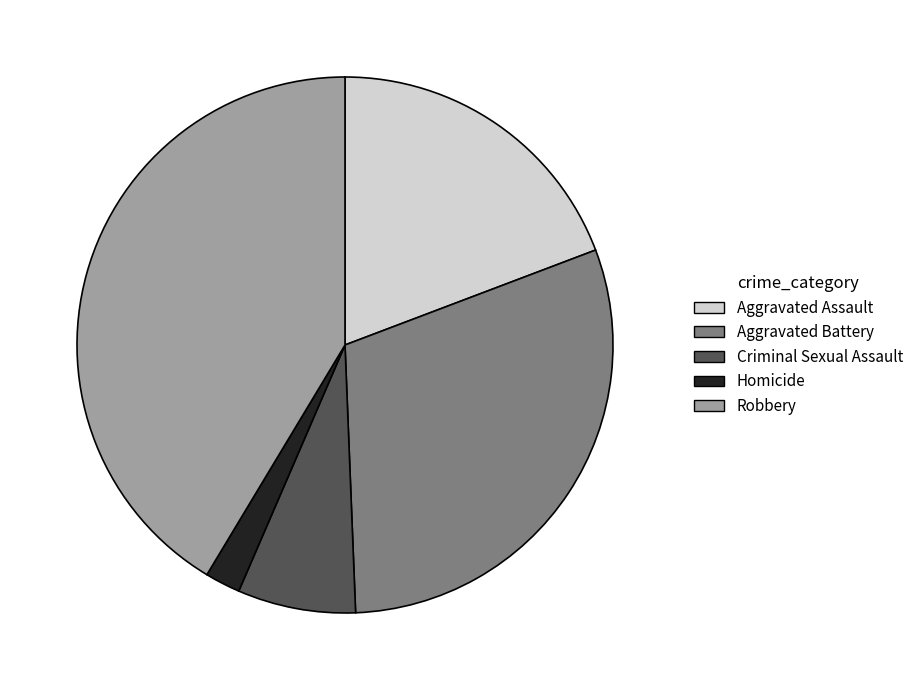

How many segments does this pie chart have?

5